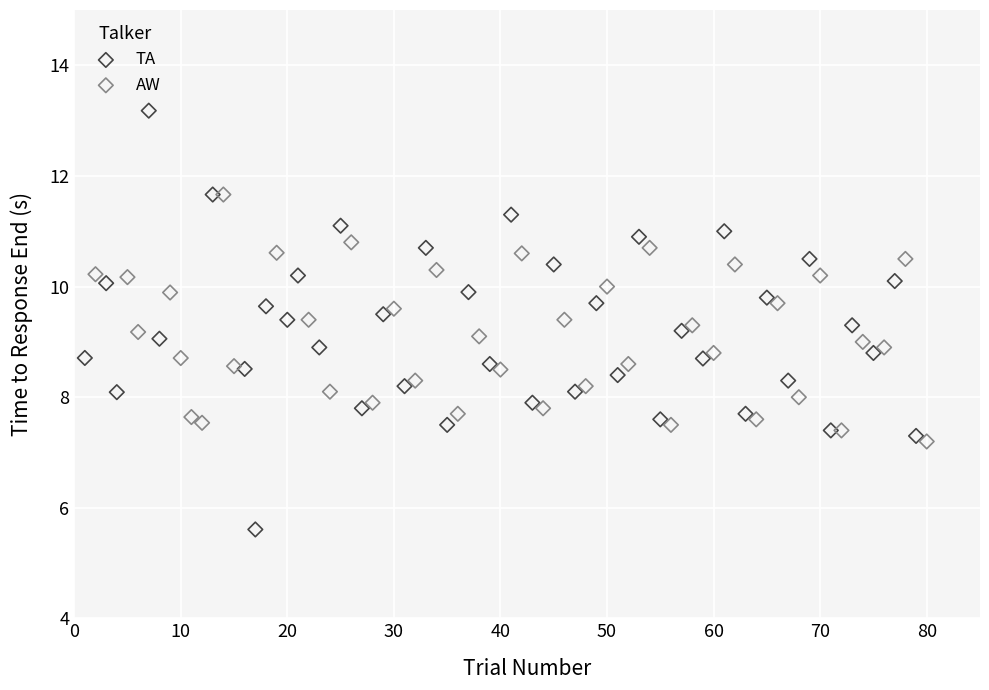

Which series has the widest spread of Y values?

TA